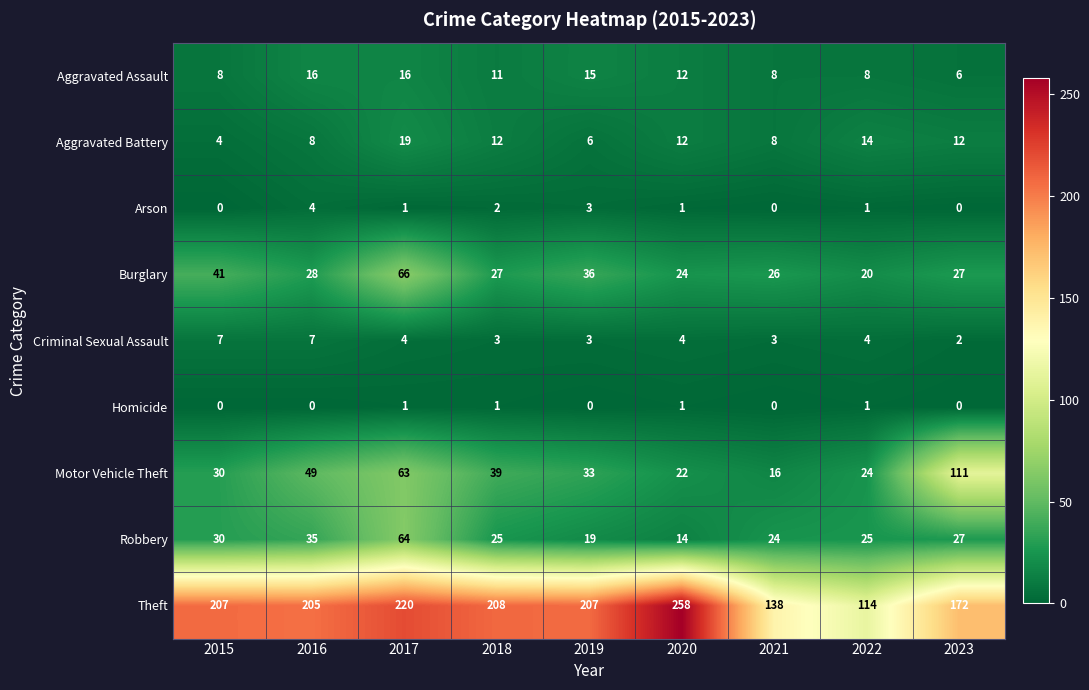

Which series has the largest total across all categories?

Theft